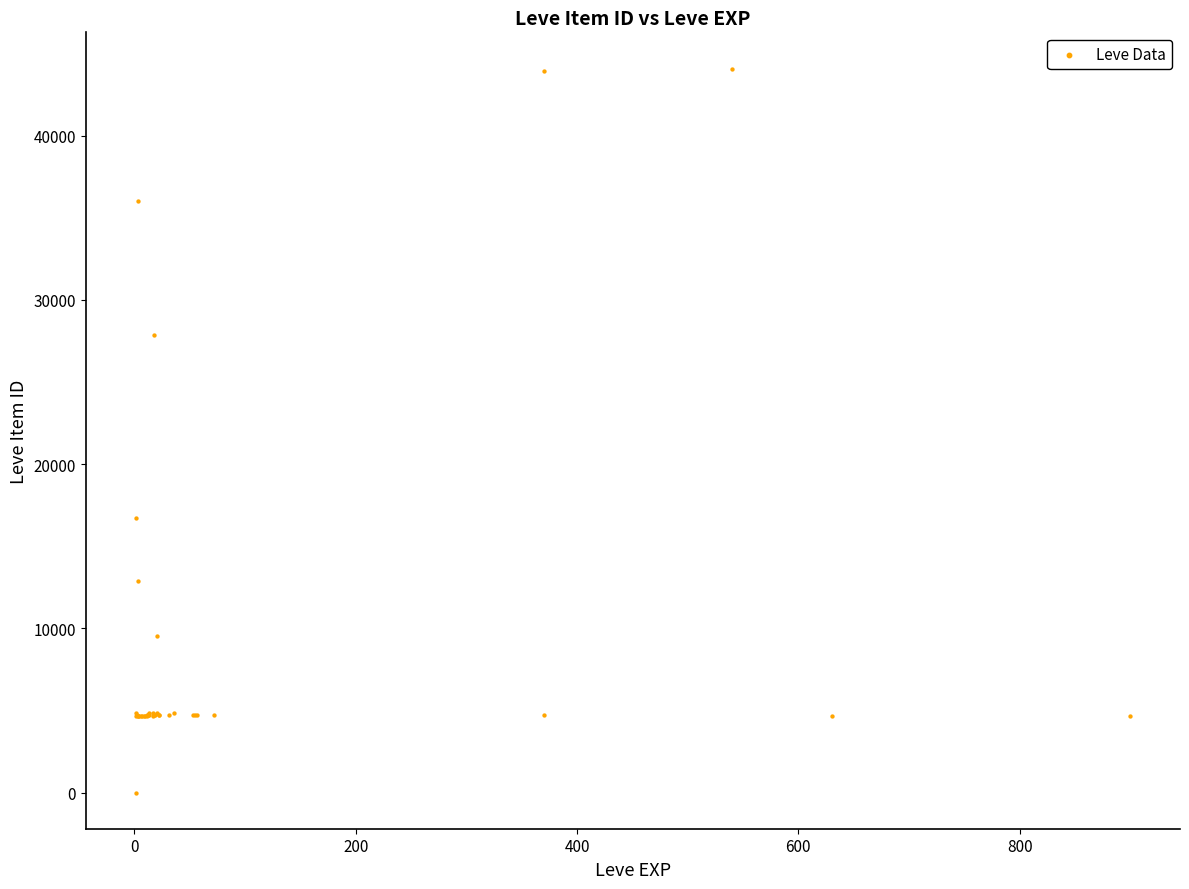

What Y value in the scatter plot is closest to 22050?

16734